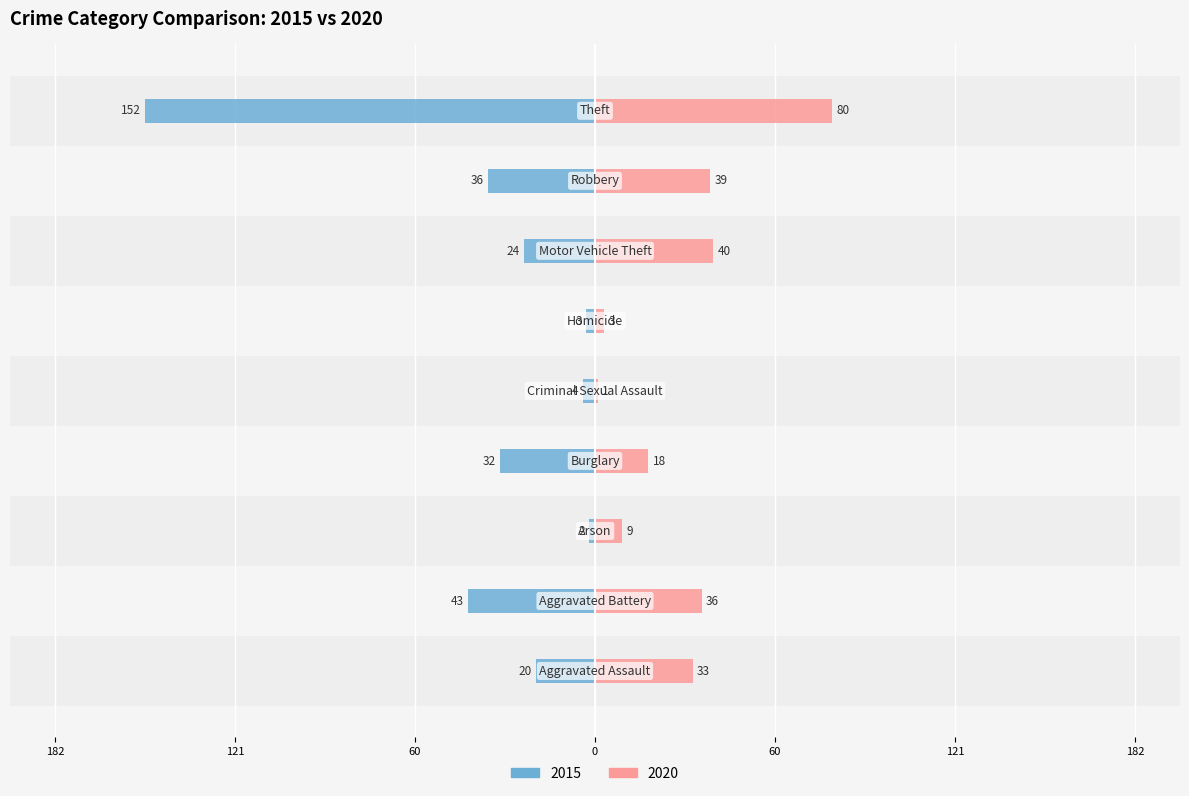

Reading right to left, what are all the values shown in this chart?

2015: Theft=-152	Robbery=-36	Motor Vehicle Theft=-24	Homicide=-3	Criminal Sexual Assault=-4	Burglary=-32	Arson=-2	Aggravated Battery=-43	Aggravated Assault=-20
2020: Theft=80	Robbery=39	Motor Vehicle Theft=40	Homicide=3	Criminal Sexual Assault=1	Burglary=18	Arson=9	Aggravated Battery=36	Aggravated Assault=33